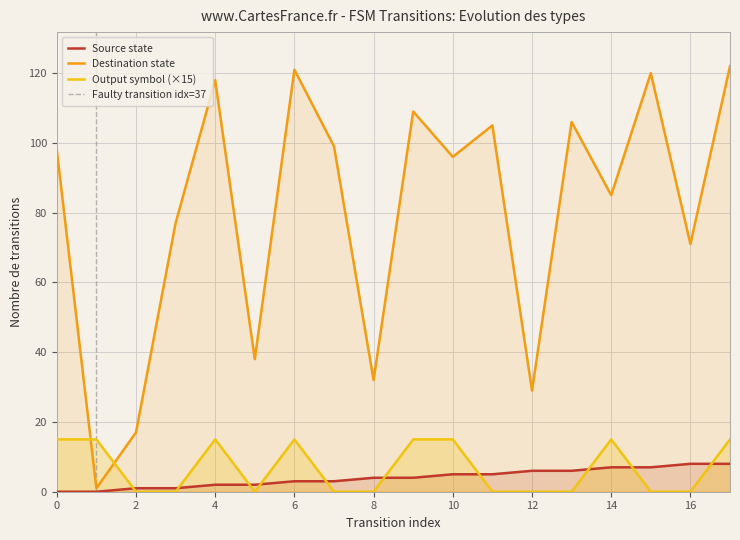

Between 6 and 16, which series saw the biggest shift?

destination_state